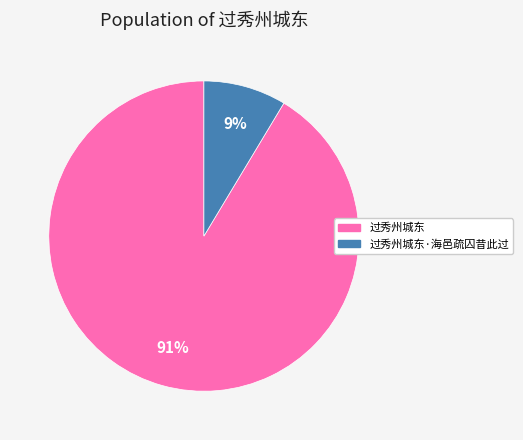

To the nearest percent, what is the average slice percentage?

50%